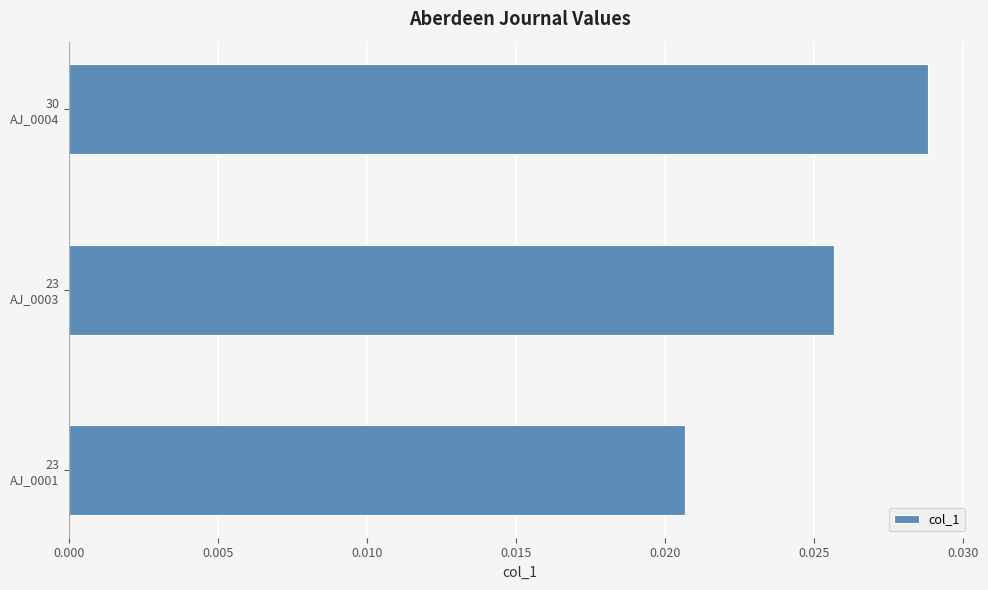

Are the bars horizontal?

Yes